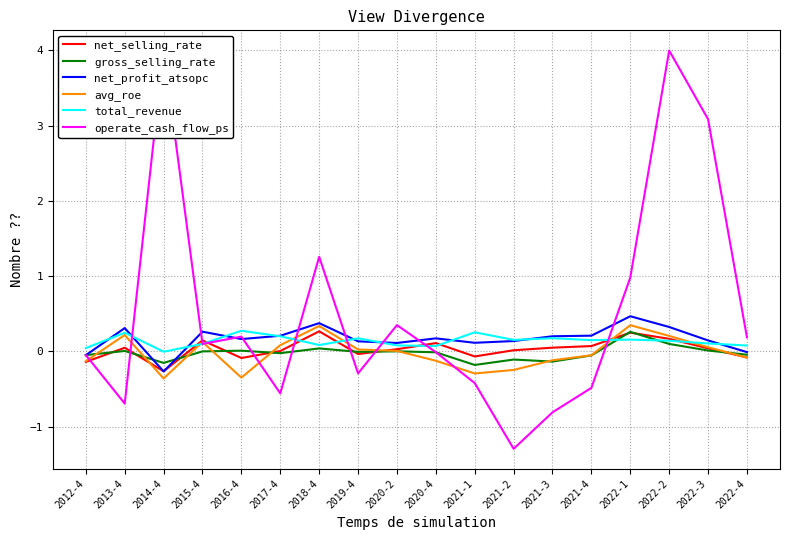

Where is net_selling_rate nearest to the value 0?

2017-4